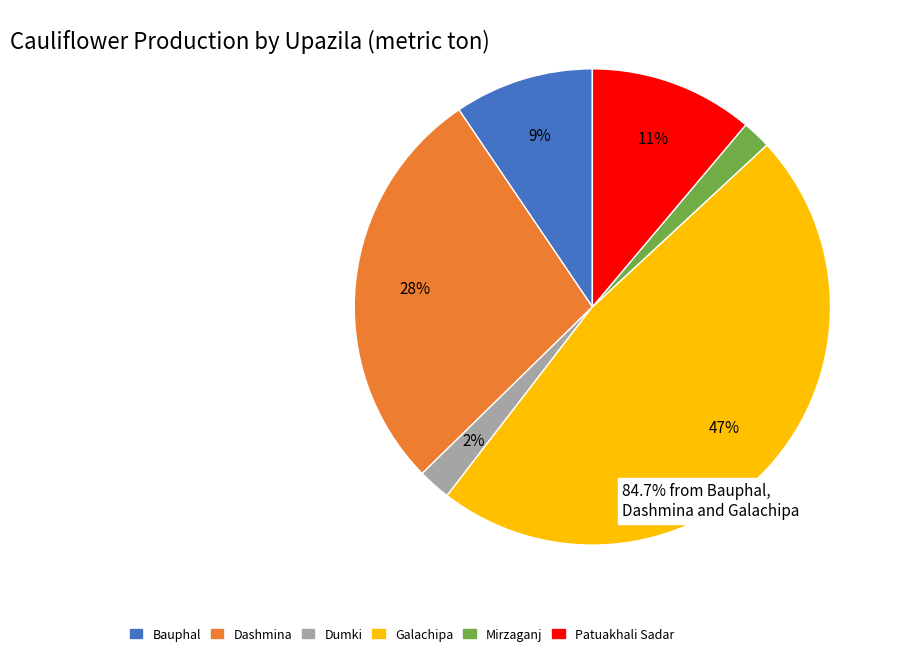

Is there any slice that represents more than half of the pie?

No